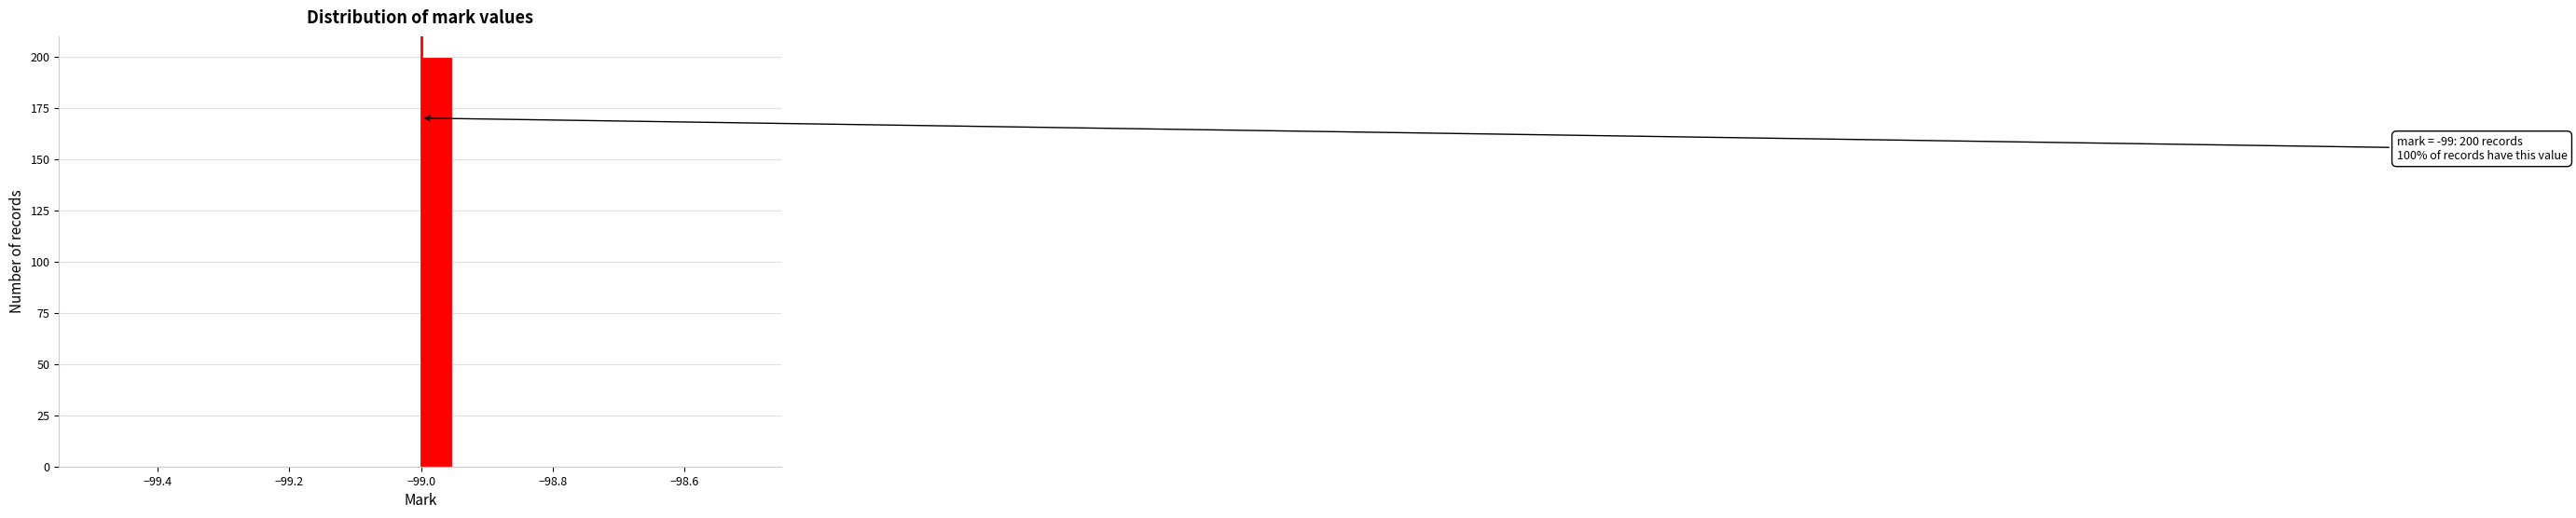

Around what value on the x-axis is the tallest bar? Give the approximate position of its centre, as read against the axis.

-98.98